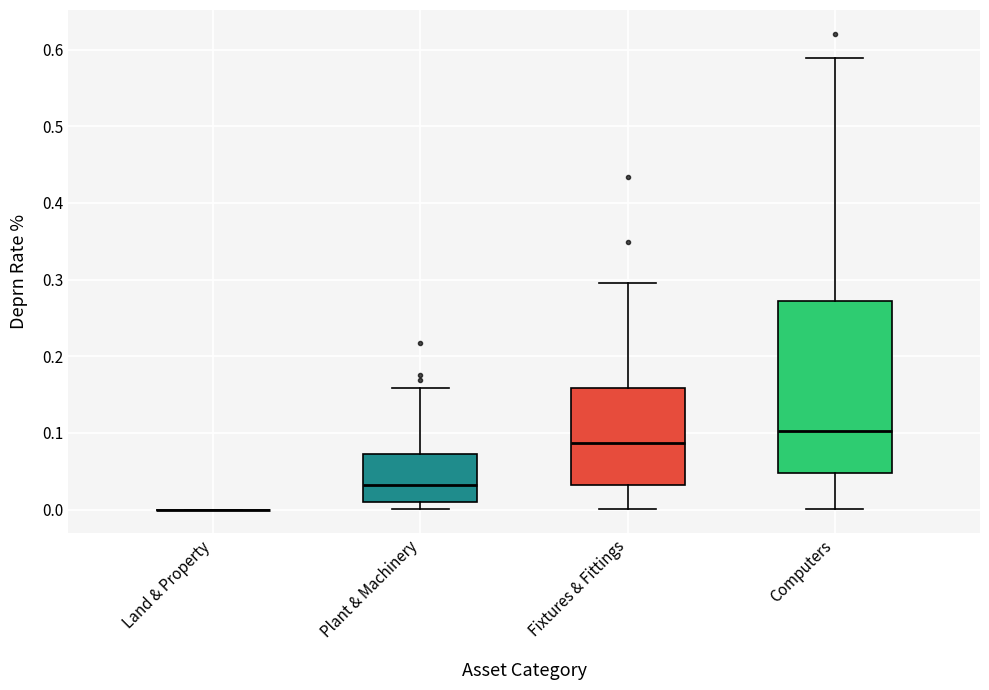

Reading left to right, transcribe this box plot: for each box, give where its median line is, the range the box spans, and where its two whiskers end, as read against the y-axis. The values are not printed on the chart, so give them approximately, as read against the axis.

Land & Property: box collapsed to a line at 0.00, whiskers 0.00 to 0.00
Plant & Machinery: median 0.03, box 0.01 to 0.07, whiskers 0.00 to 0.16
Fixtures & Fittings: median 0.09, box 0.03 to 0.16, whiskers 0.00 to 0.30
Computers: median 0.10, box 0.05 to 0.27, whiskers 0.00 to 0.59